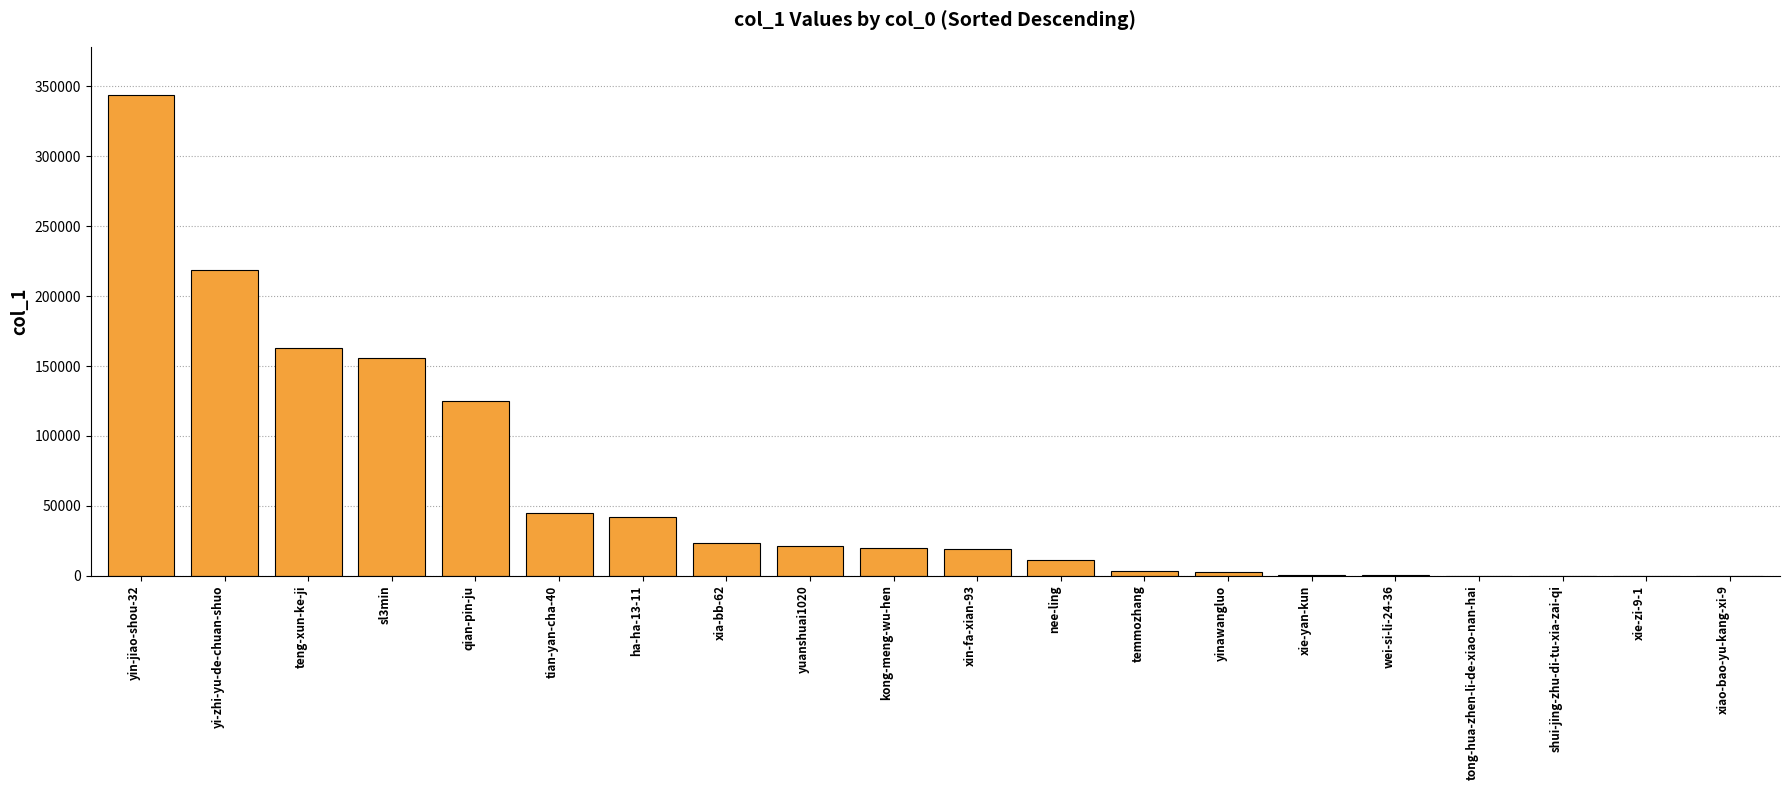

What is the maximum value shown in the chart?

343981